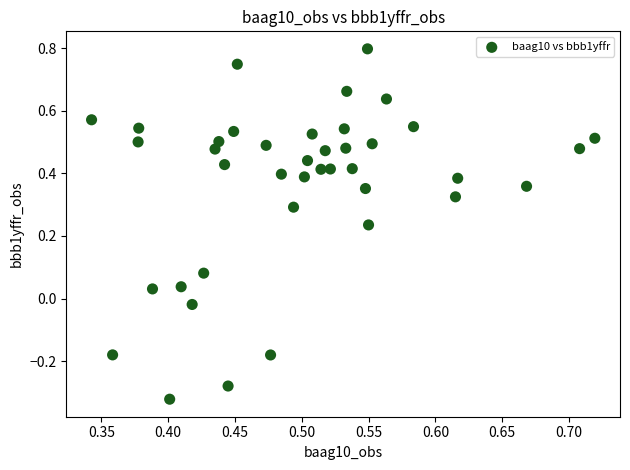

What is the range of Y values (max minus min)?

1.1